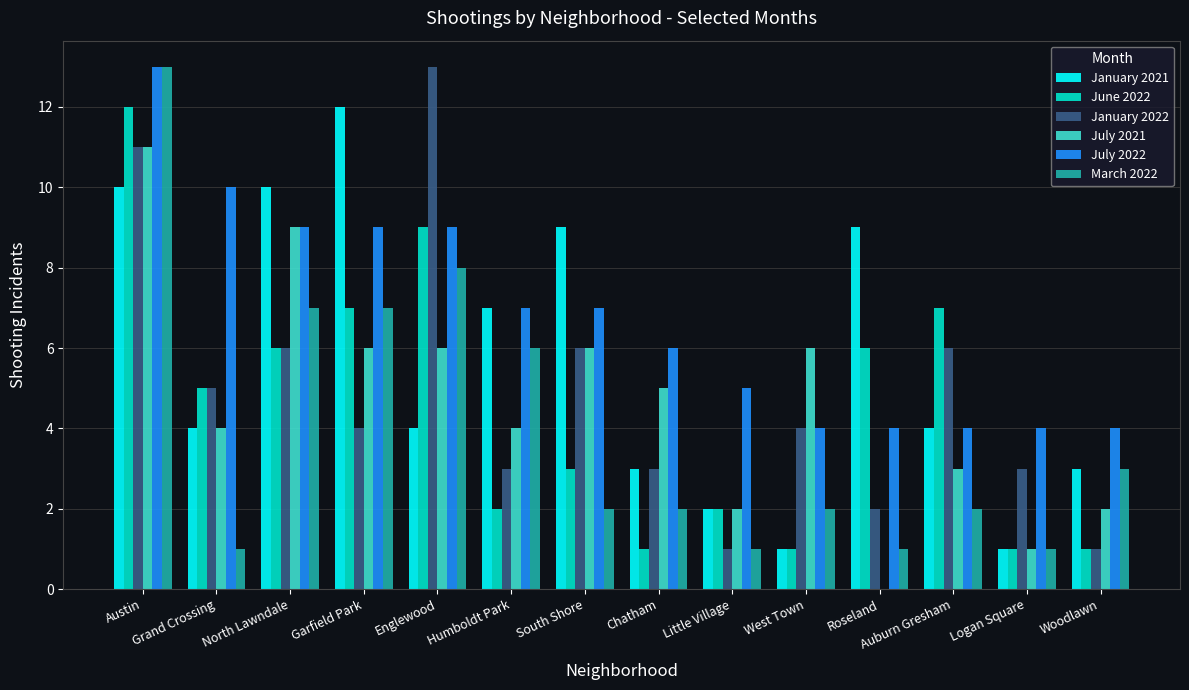

What is the sum of the July 2022 values at Austin and Logan Square?

17